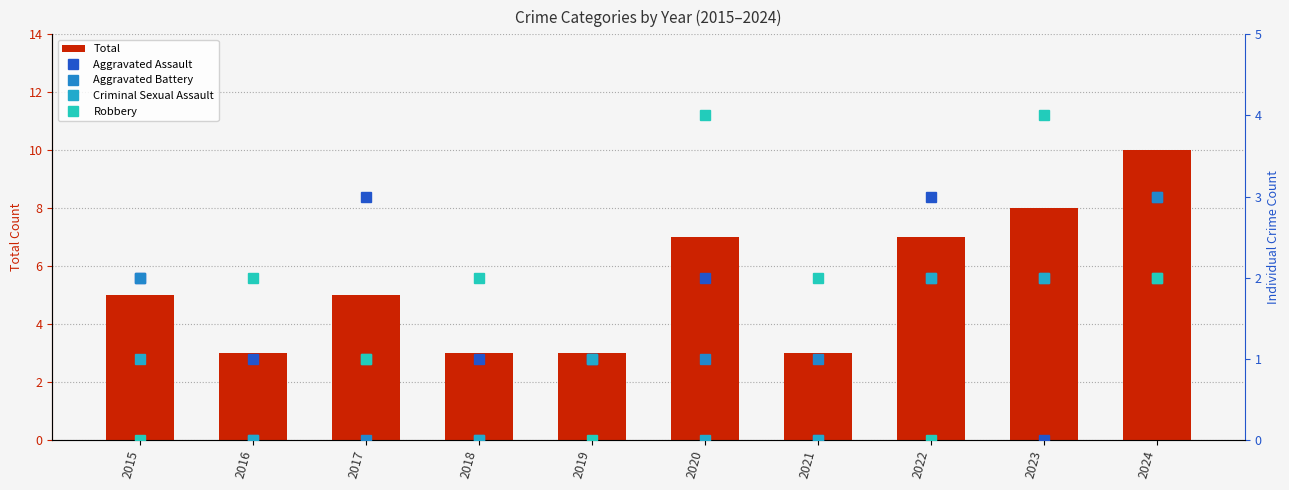

Reading left to right, list all the values displayed in this chart.

Total: 5	3	5	3	3	7	3	7	8	10
Aggravated Assault: 2	1	3	1	1	2	0	3	0	3
Aggravated Battery: 2	0	0	0	1	1	1	2	2	3
Criminal Sexual Assault: 1	0	1	0	1	0	0	2	2	2
Robbery: 0	2	1	2	0	4	2	0	4	2